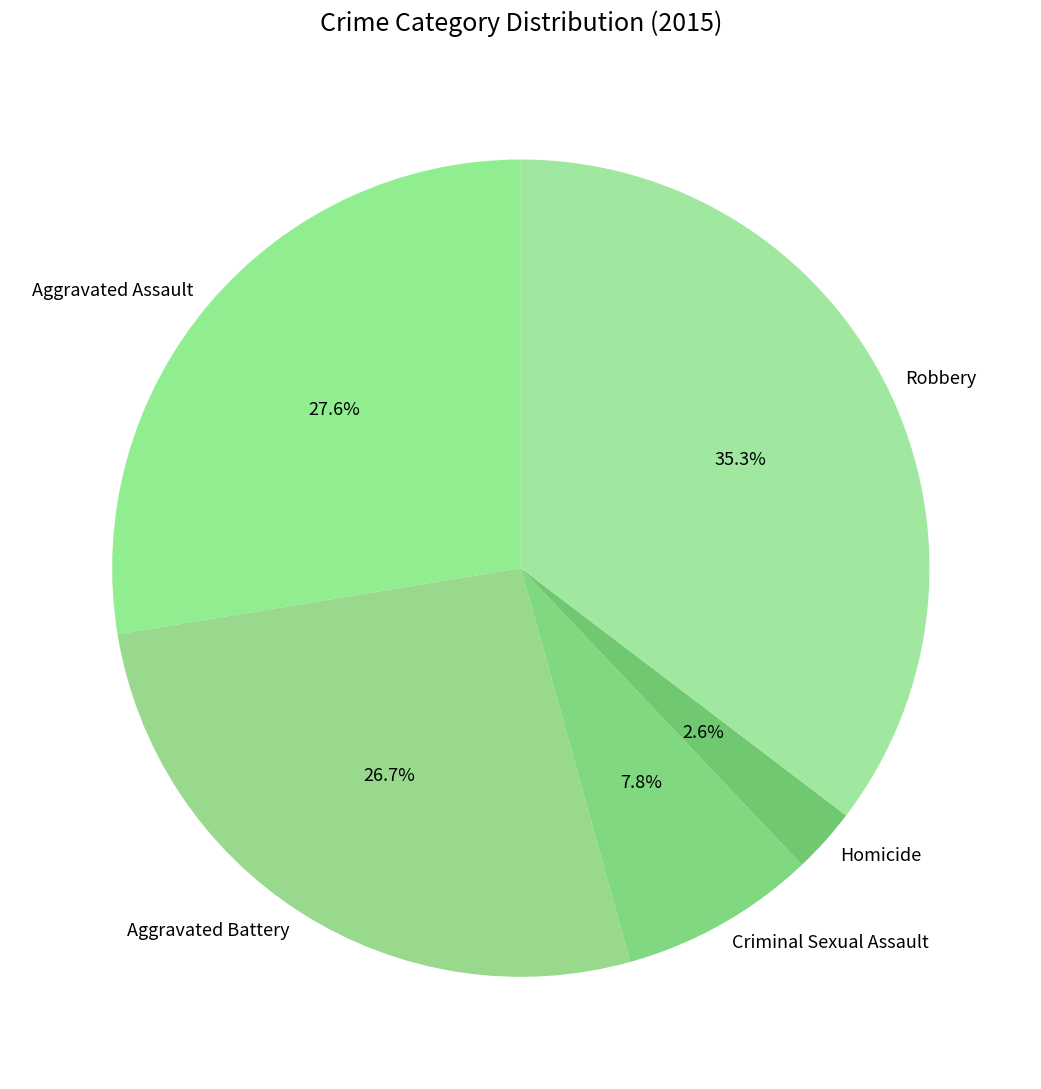

To the nearest percent, what is the difference between the largest and smallest slice percentages?

33%